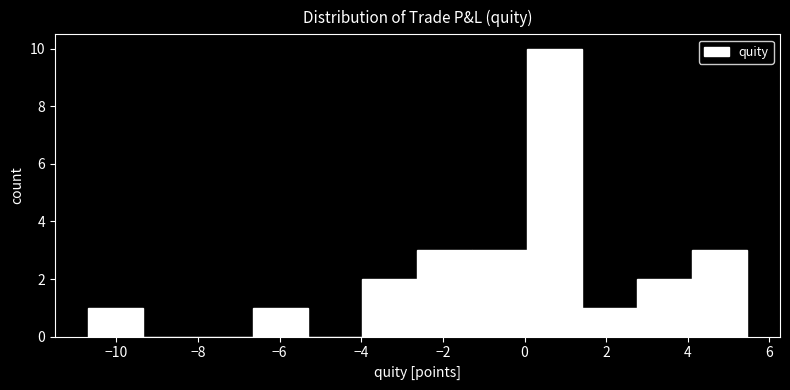

Over which range of the x-axis is the bar tallest?

0.0 to 1.4